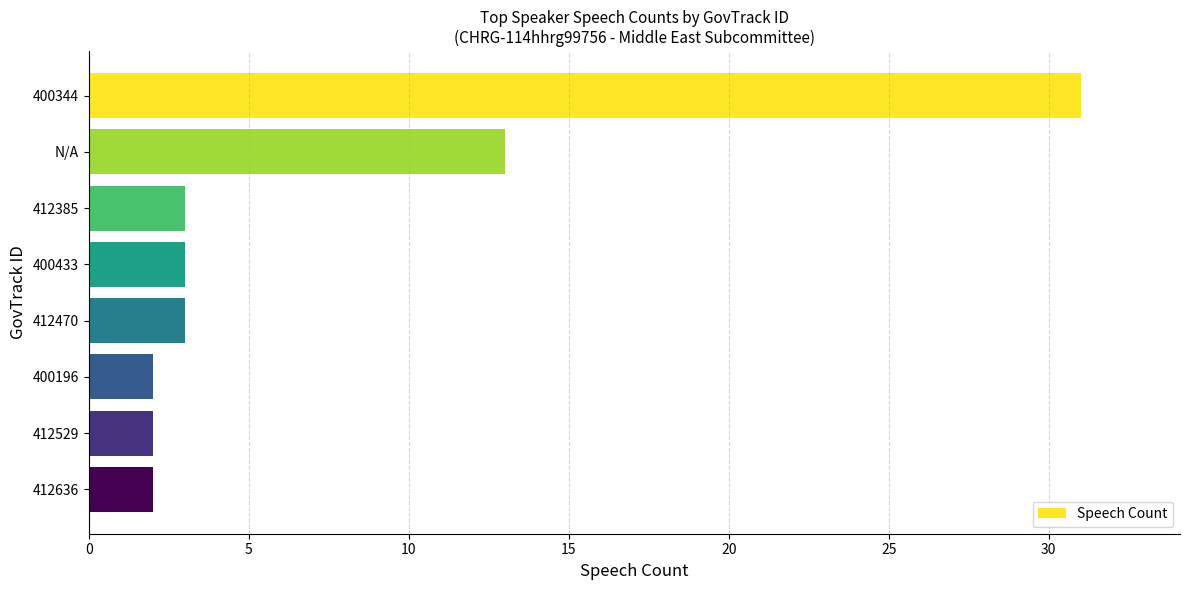

Where is the data nearest to the value 16?

N/A